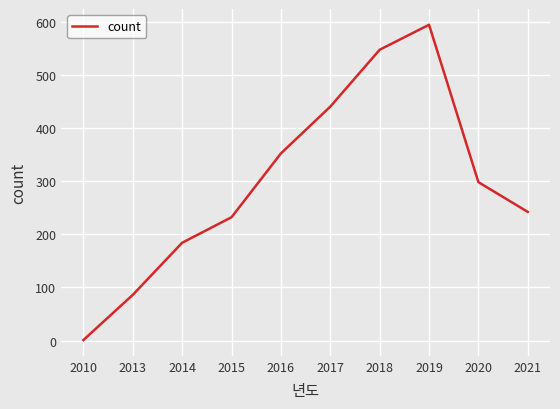

Where does the data first go above 298?

2016